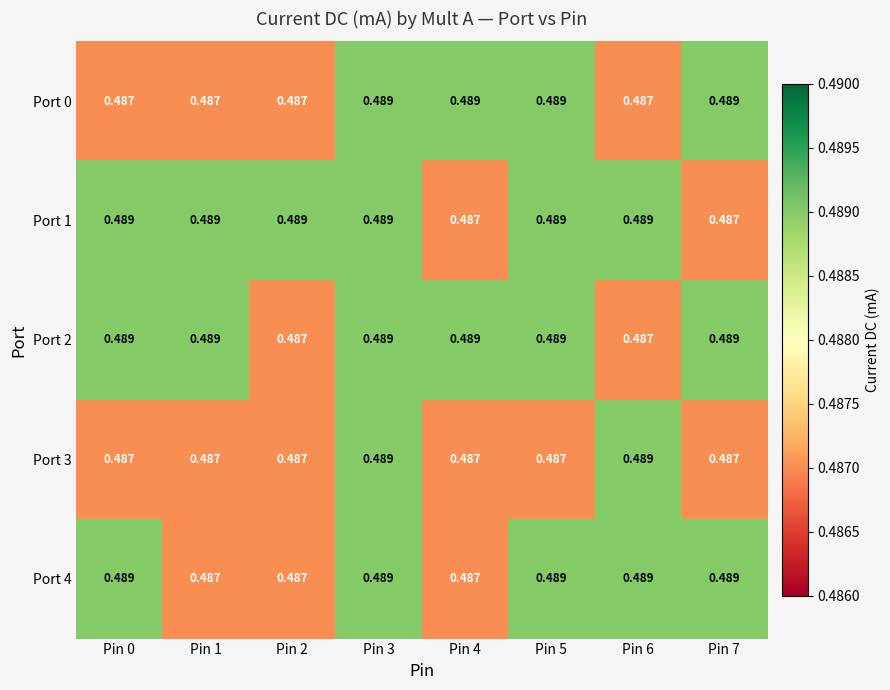

Is the value of Port 4 at Pin 6 greater than the value of Port 3 at Pin 1?

Yes